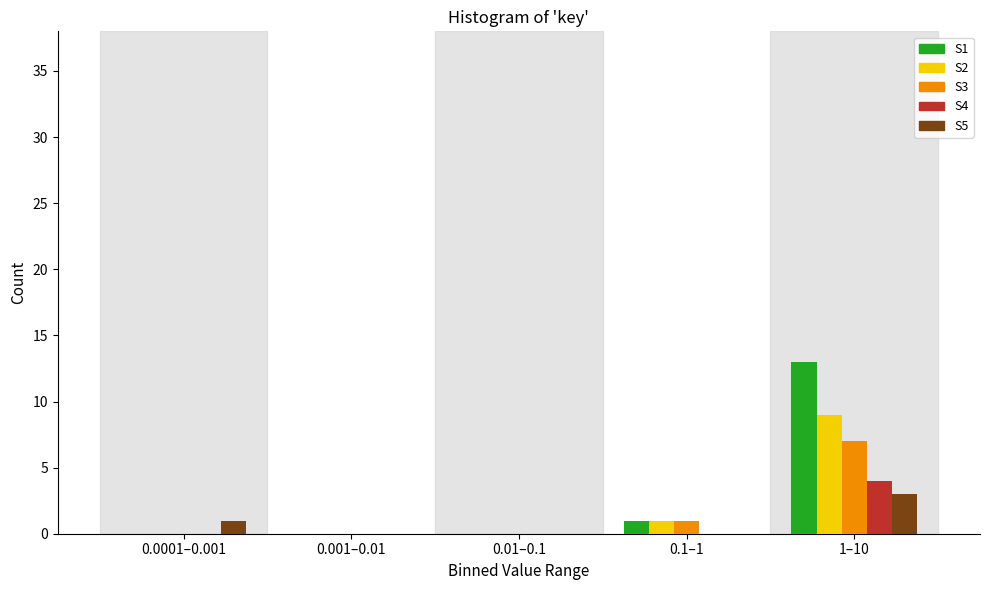

Reading left to right, transcribe all the data shown in this chart.

S1: 0.0001–0.001=0	0.001–0.01=0	0.01–0.1=0	0.1–1=1	1–10=13
S2: 0.0001–0.001=0	0.001–0.01=0	0.01–0.1=0	0.1–1=1	1–10=9
S3: 0.0001–0.001=0	0.001–0.01=0	0.01–0.1=0	0.1–1=1	1–10=7
S4: 0.0001–0.001=0	0.001–0.01=0	0.01–0.1=0	0.1–1=0	1–10=4
S5: 0.0001–0.001=1	0.001–0.01=0	0.01–0.1=0	0.1–1=0	1–10=3